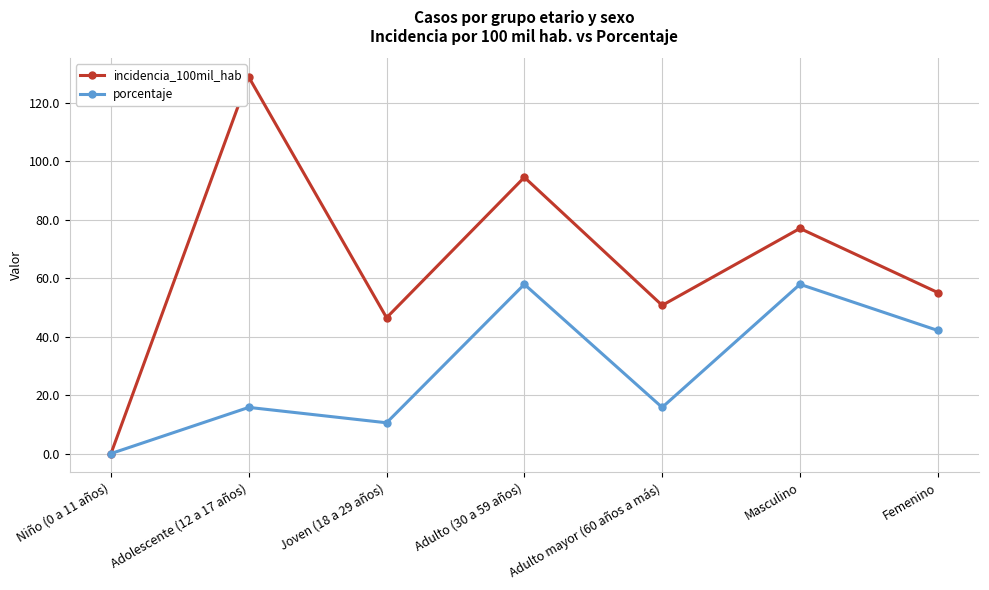

At Masculino, list the series in order from smallest to largest.

porcentaje, incidencia_100mil_hab